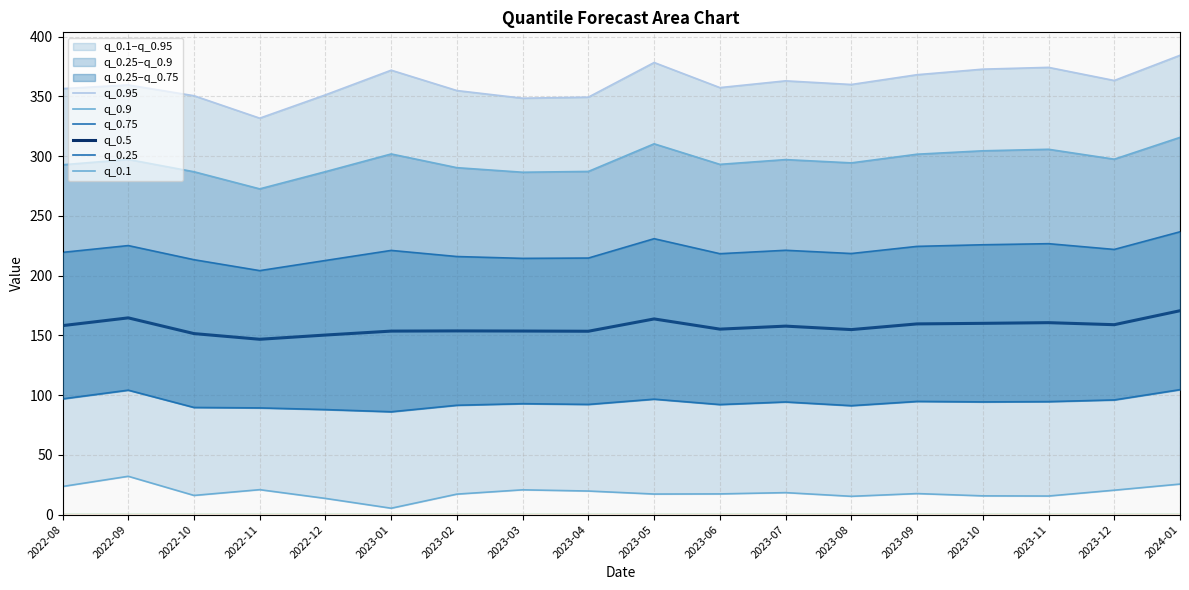

What is the label of the 18th point from the right?

2022-08